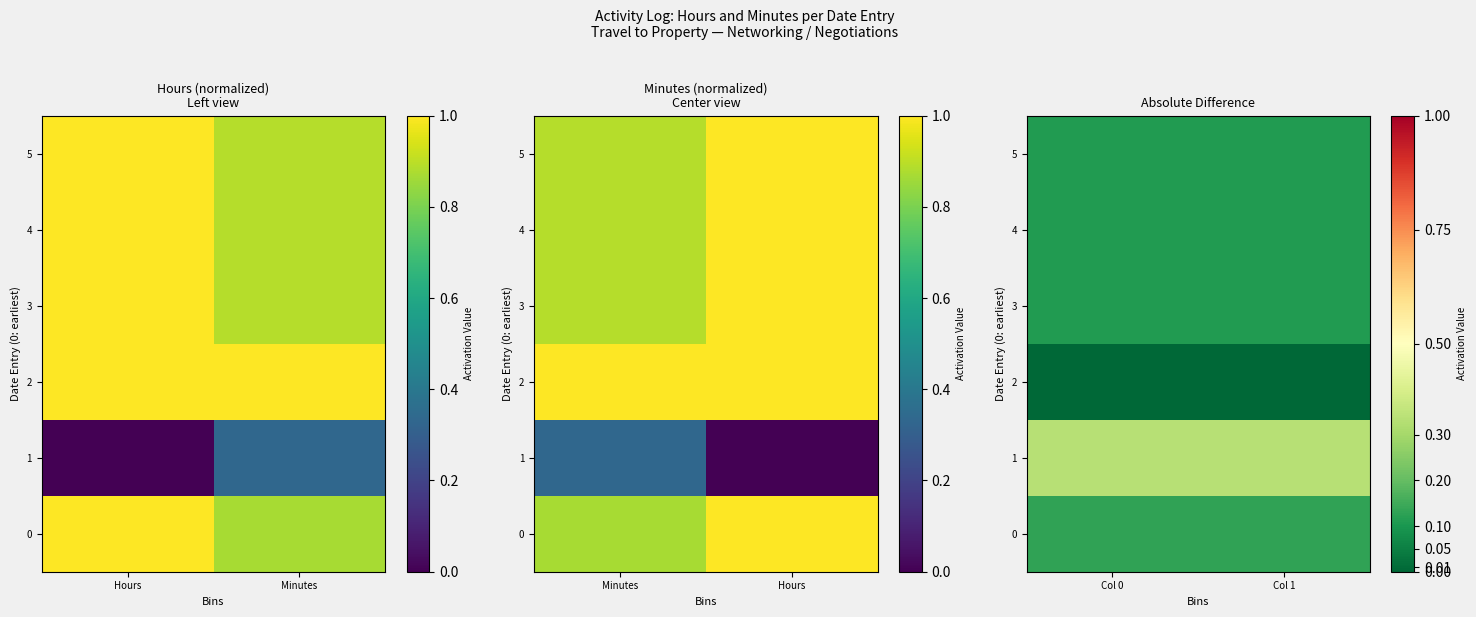

At how many categories does at least one series exceed 0?

2